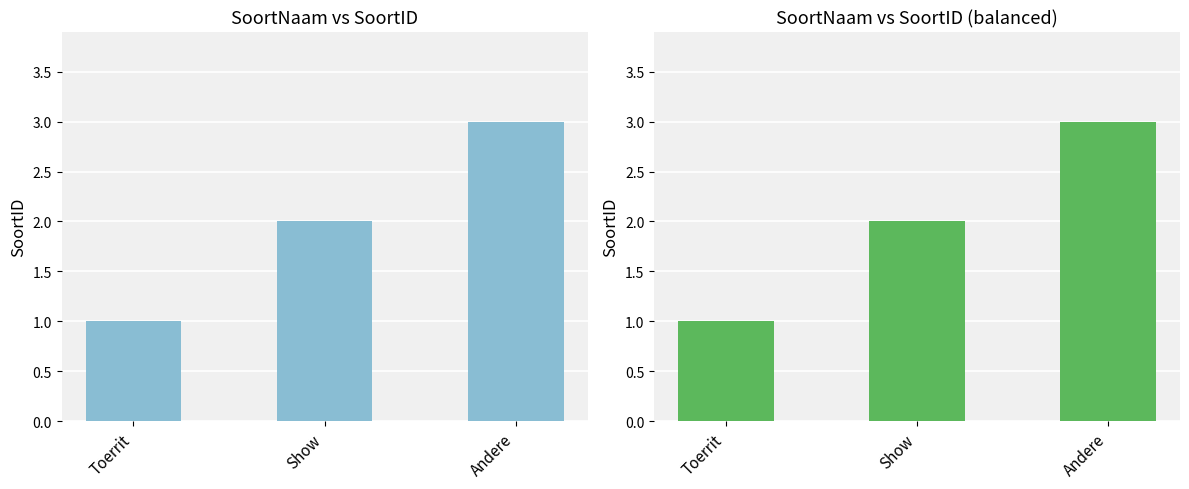

What is the label of the 2nd bar from the left?

Show